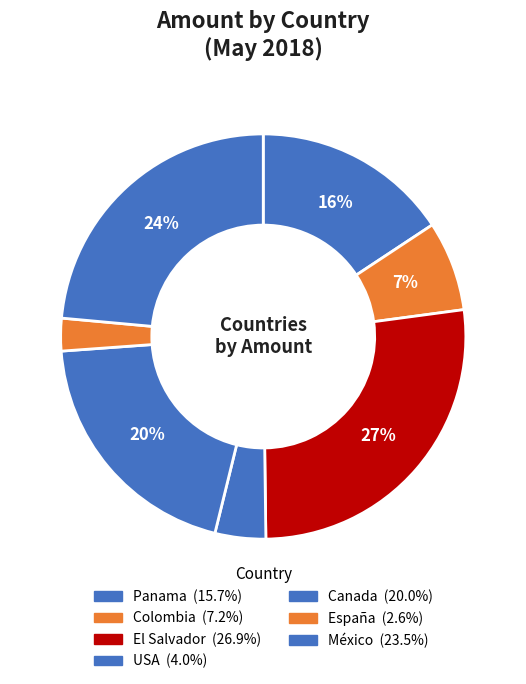

Approximately how many times larger is the value at USA compared to Panama?

0.3